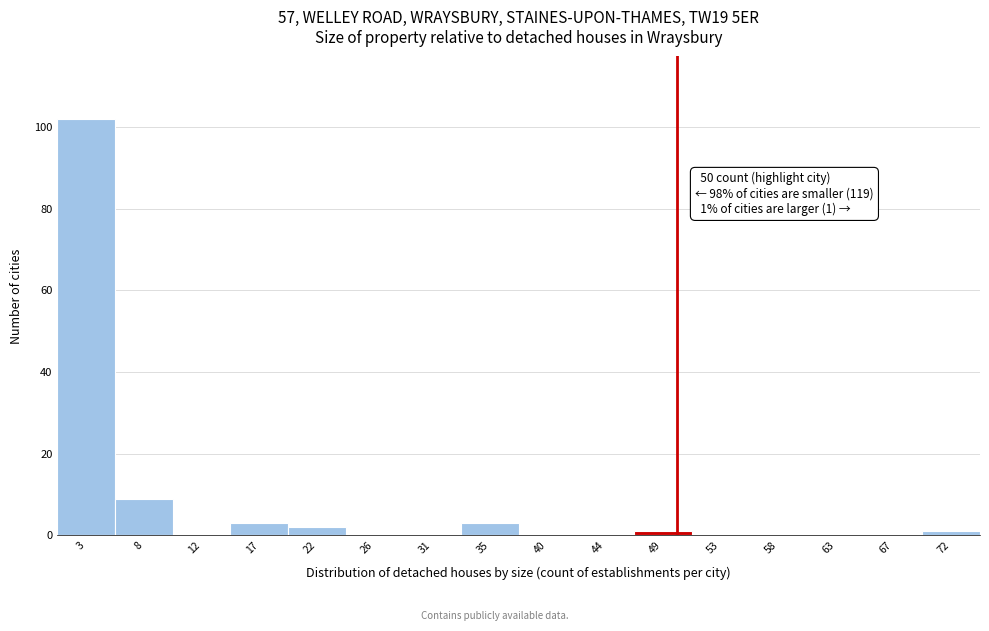

Which range on the x-axis has the tallest bar?

1.0 to 5.5